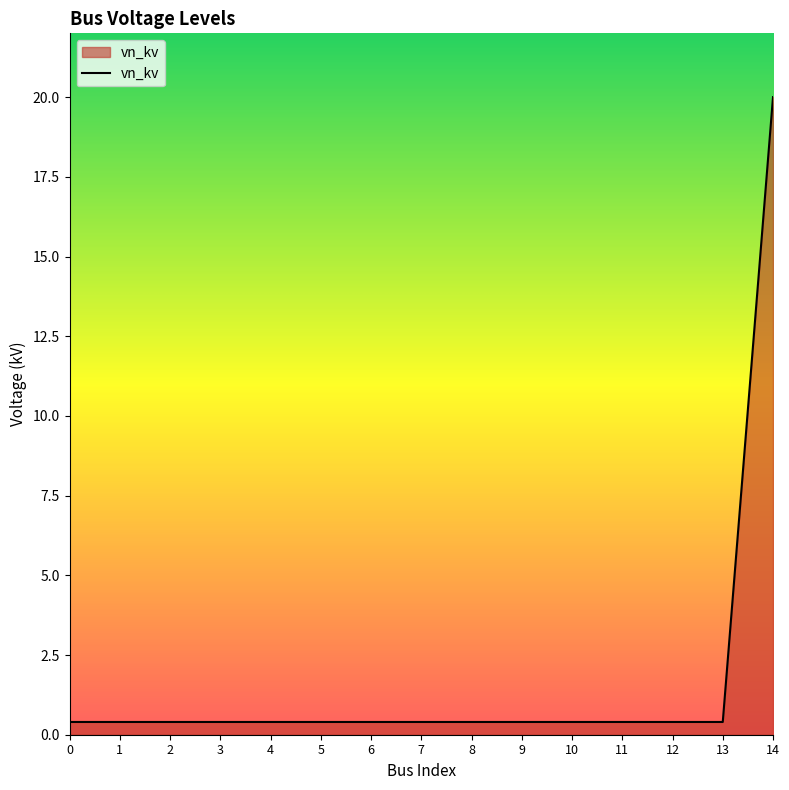

Reading right to left, extract all data points from this chart.

20.0	0.4	0.4	0.4	0.4	0.4	0.4	0.4	0.4	0.4	0.4	0.4	0.4	0.4	0.4